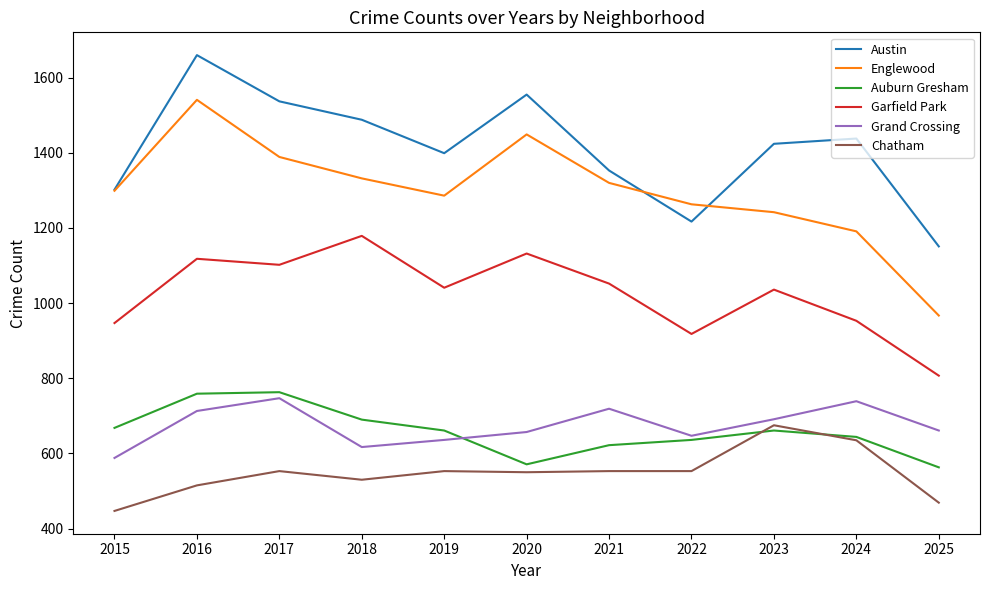

Read the Garfield Park value at 2016, to the nearest 5.

1120